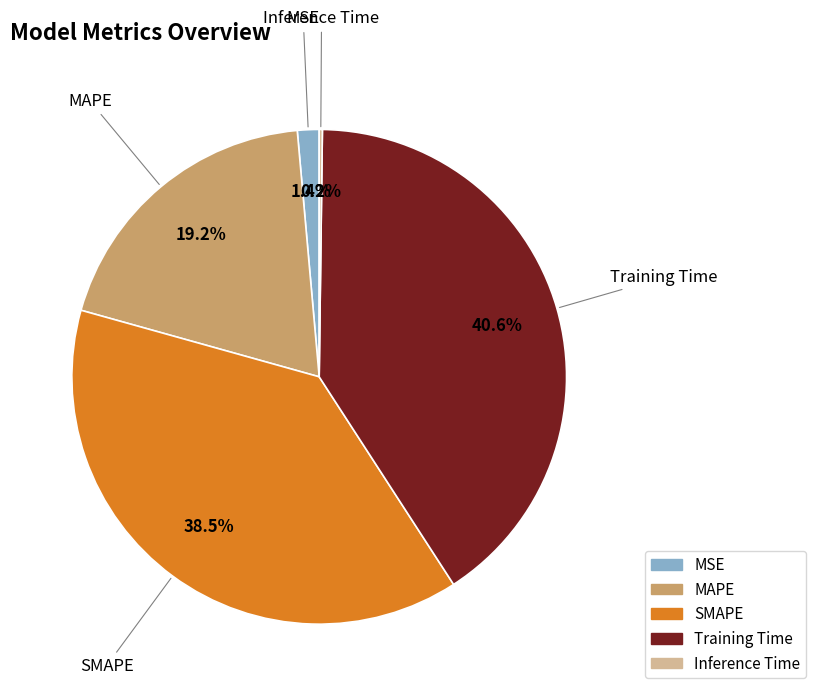

To the nearest percent, what portion does MAPE represent?

19%